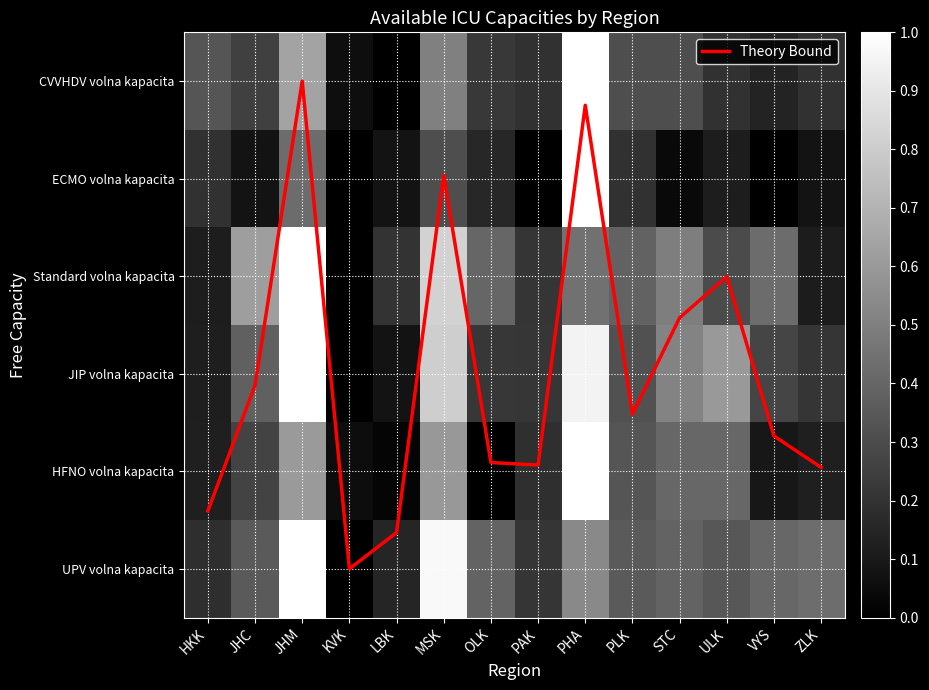

True or false: UPV volna kapacita has a value of 0.5 at KVK.

False